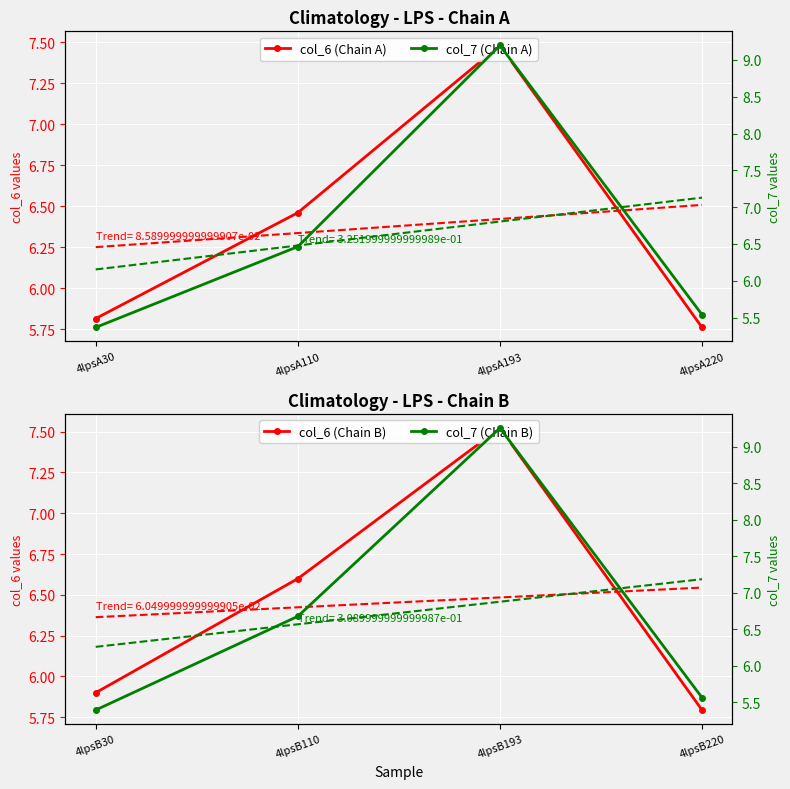

At which category is the sum across all series the highest?

4lpsA193